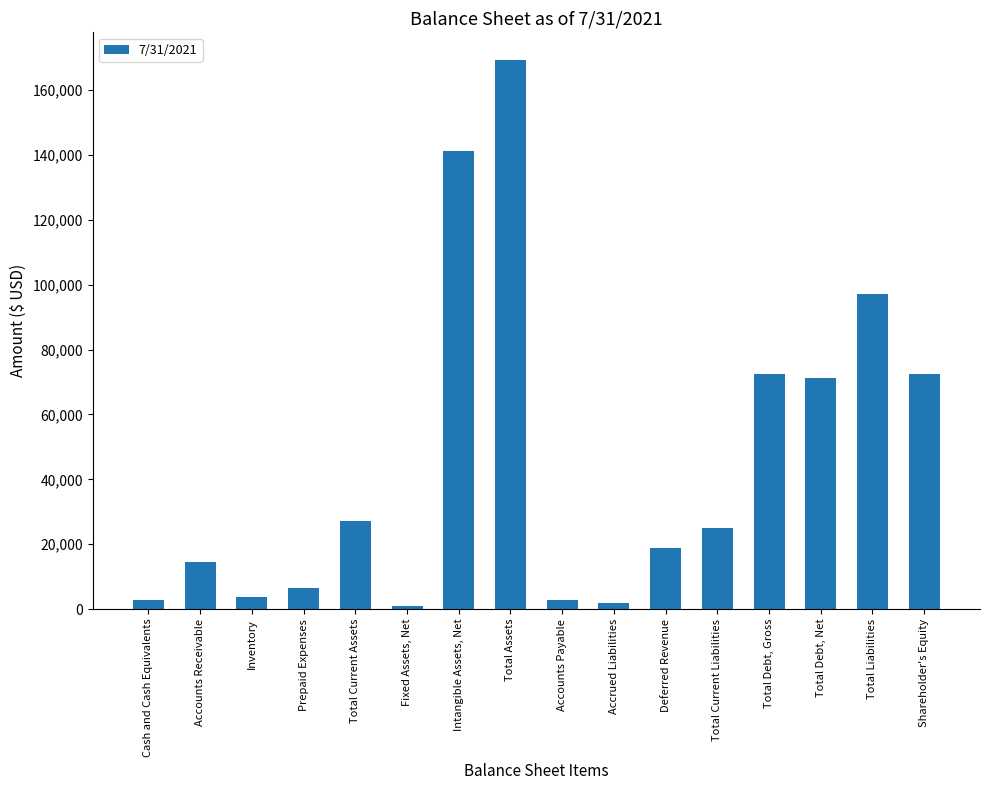

Which has a higher value, Total Current Liabilities or Accrued Liabilities?

Total Current Liabilities